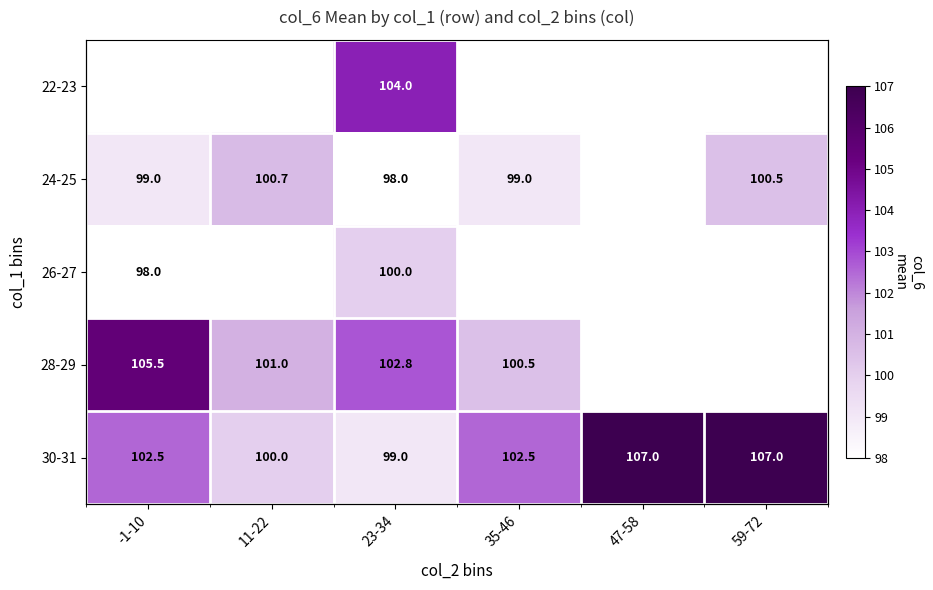

At which category is the sum across all series the highest?

23-34